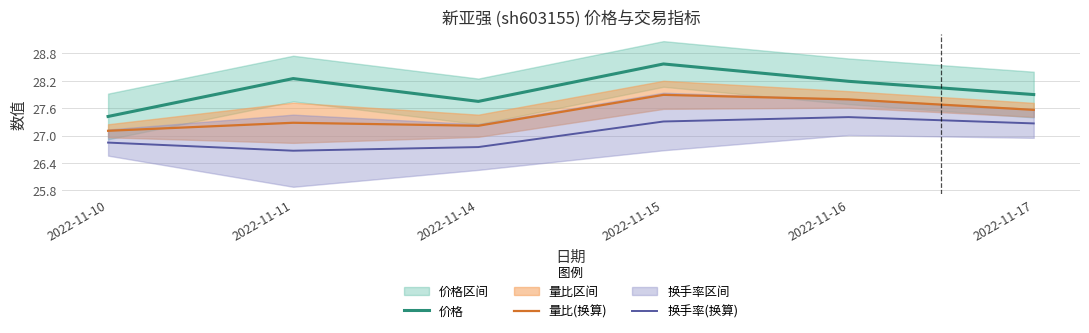

Which series has the widest spread of values?

价格